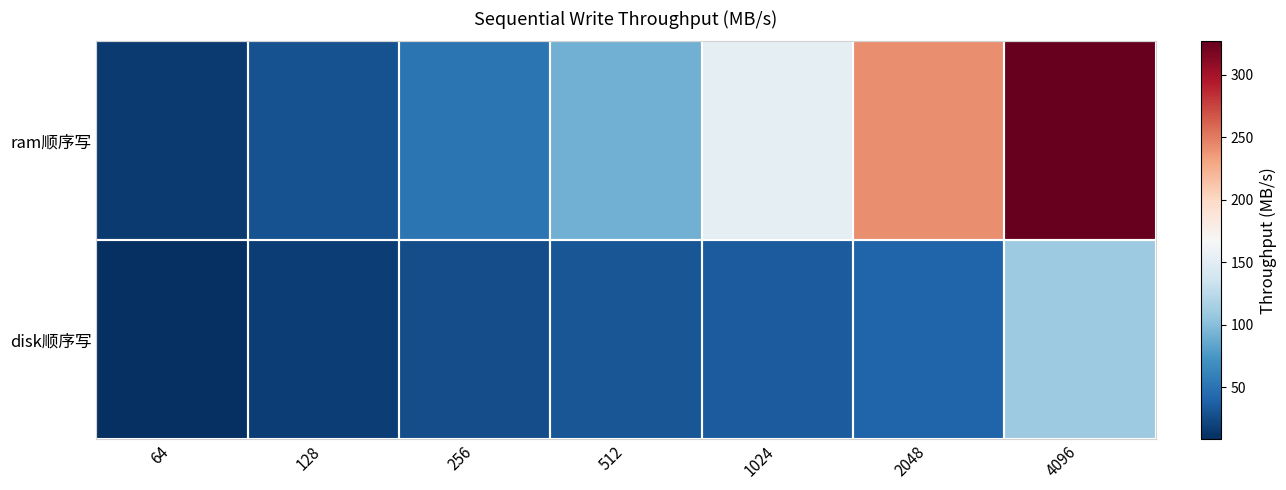

Which series changed the most between 64 and 512?

ram顺序写